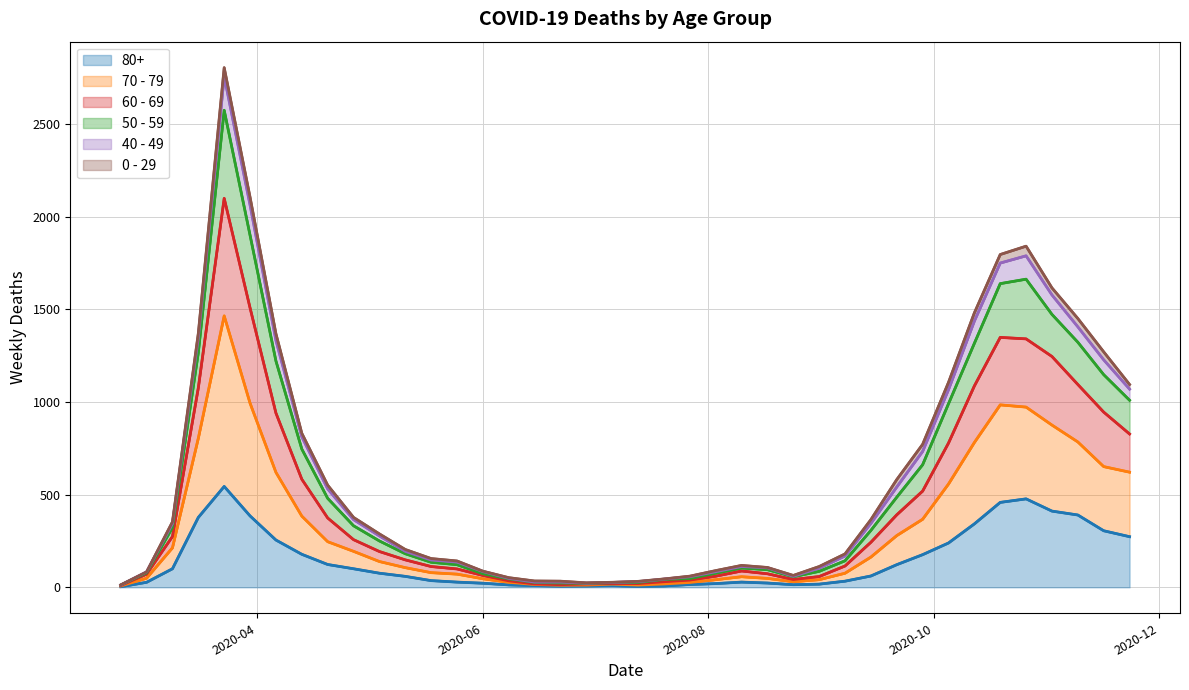

What is the average value of the 70 - 79 series?

322